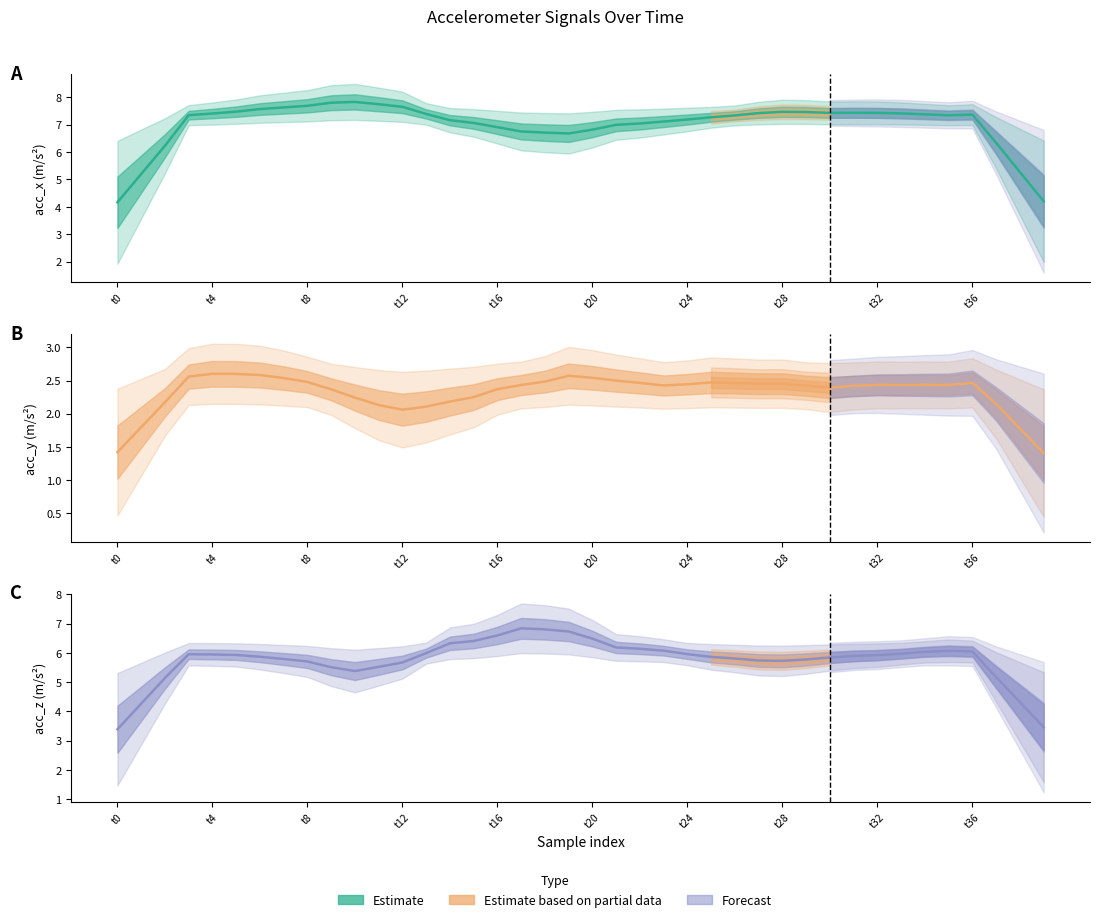

Rank the series by their average value, from highest to lowest.

acc_x (m/s²), acc_z (m/s²), acc_y (m/s²)